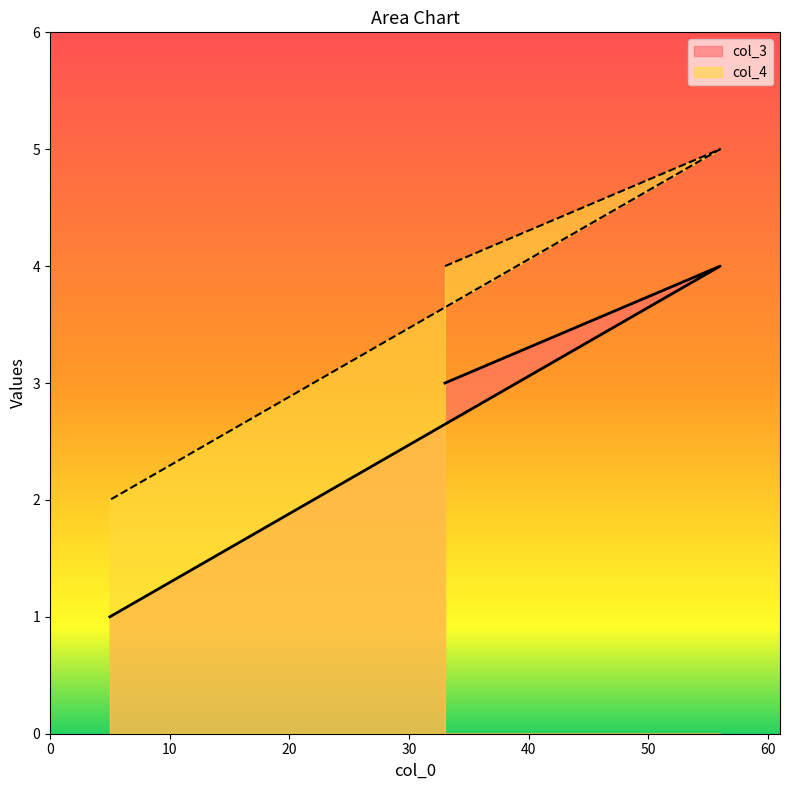

List the labels in order of col_3 value, largest first.

56, 33, 5